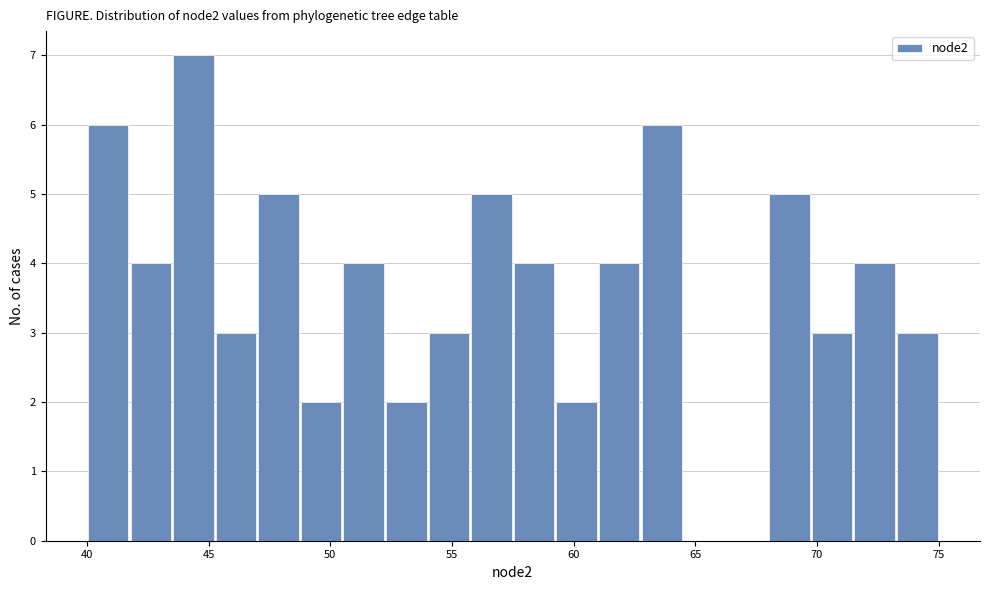

Read against the x-axis, roughly where is the centre of the tallest bar?

44.5